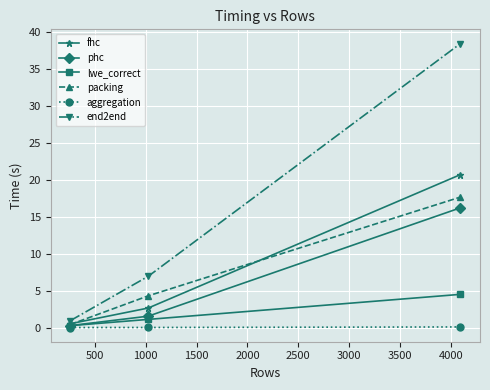

What is the maximum value for packing?

17.6